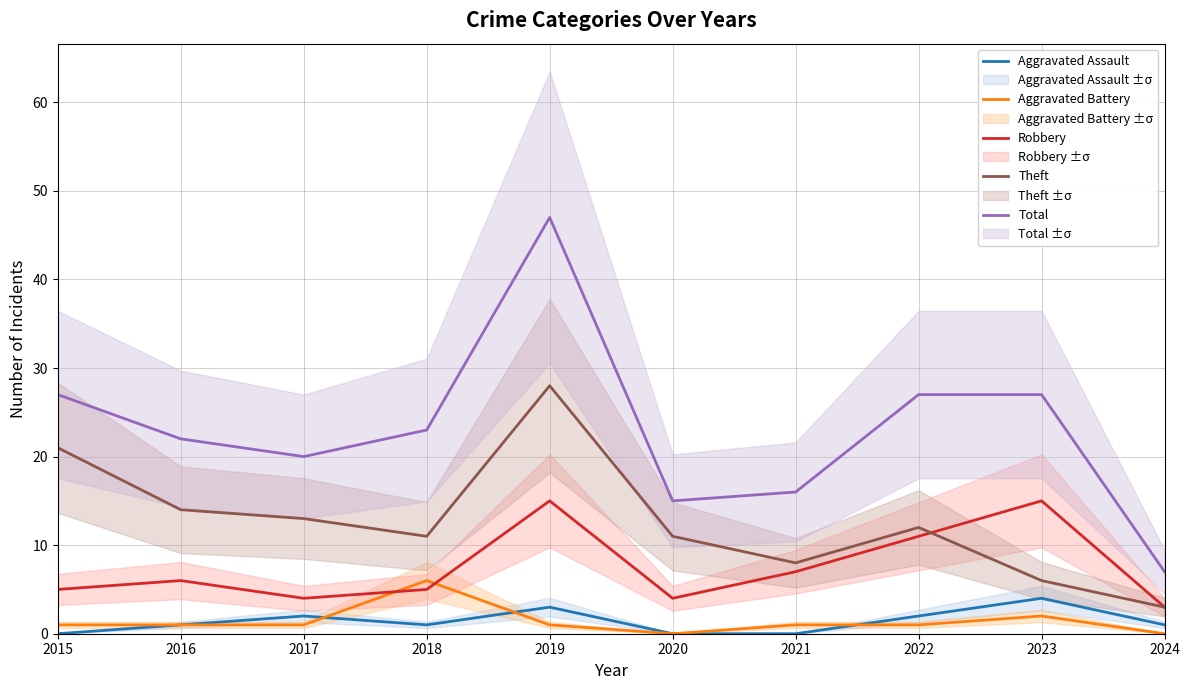

What is the value of the Theft point at the 6th from the left?

11